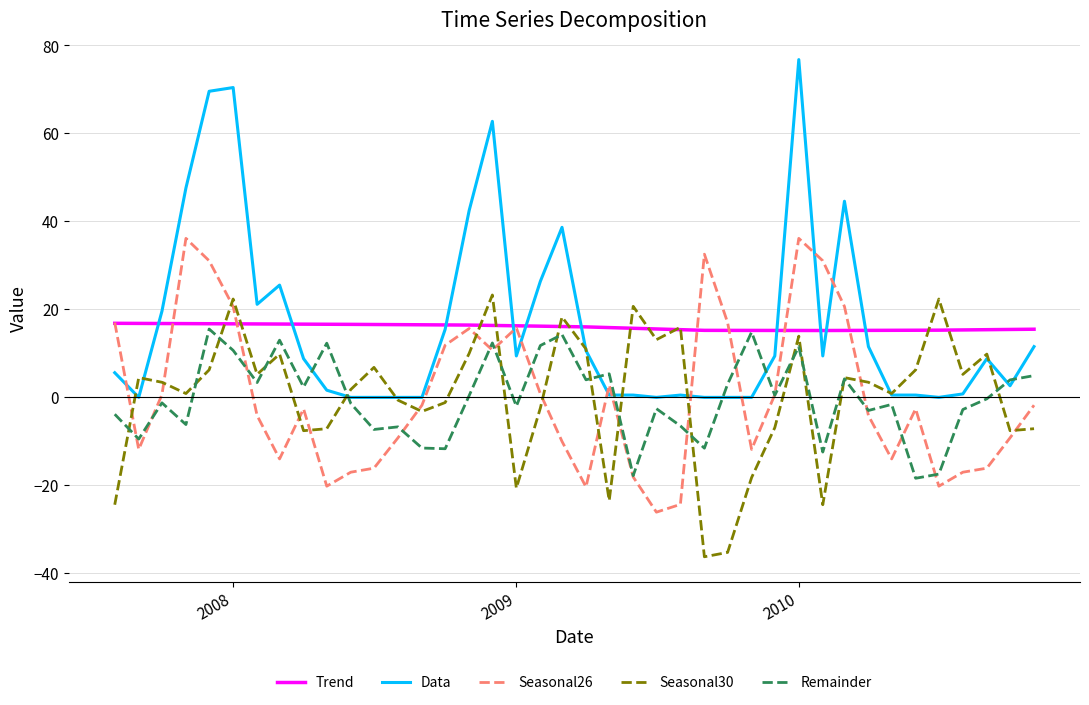

True or false: Data and Remainder intersect in this chart.

True